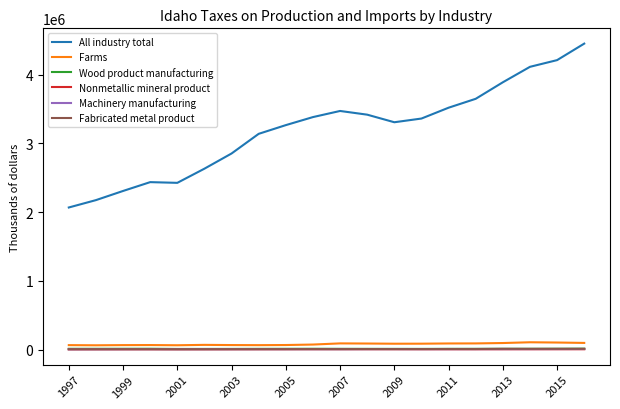

True or false: Machinery manufacturing and All industry total cross at least once.

False